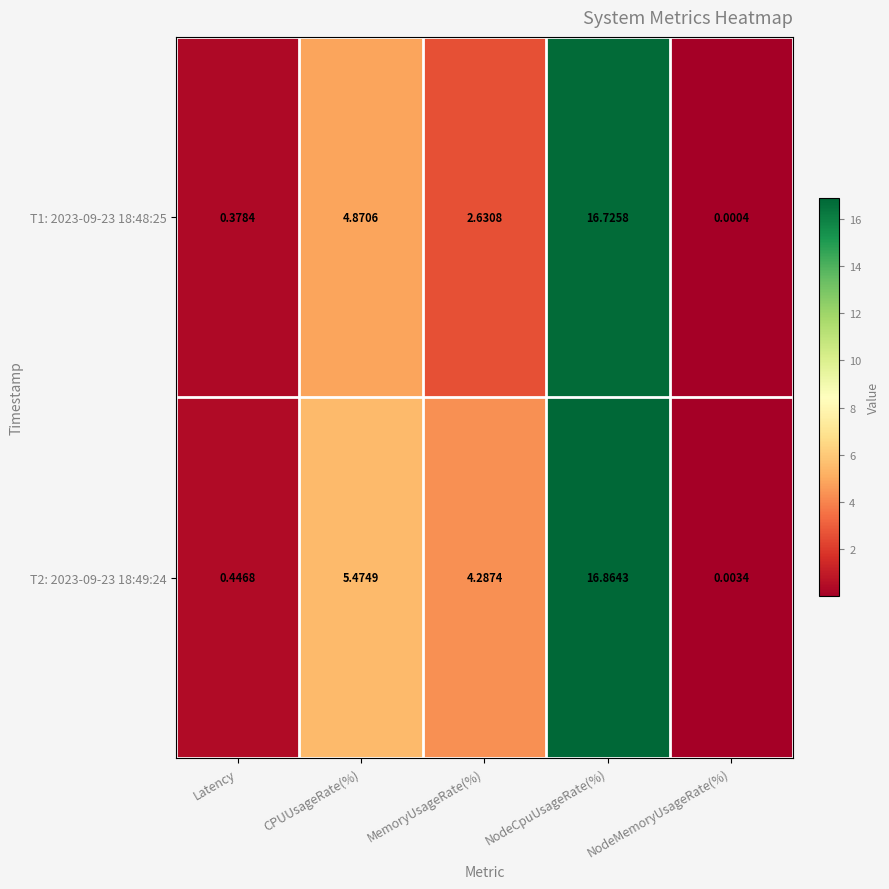

Which label corresponds to the largest value in the chart?

NodeCpuUsageRate(%)